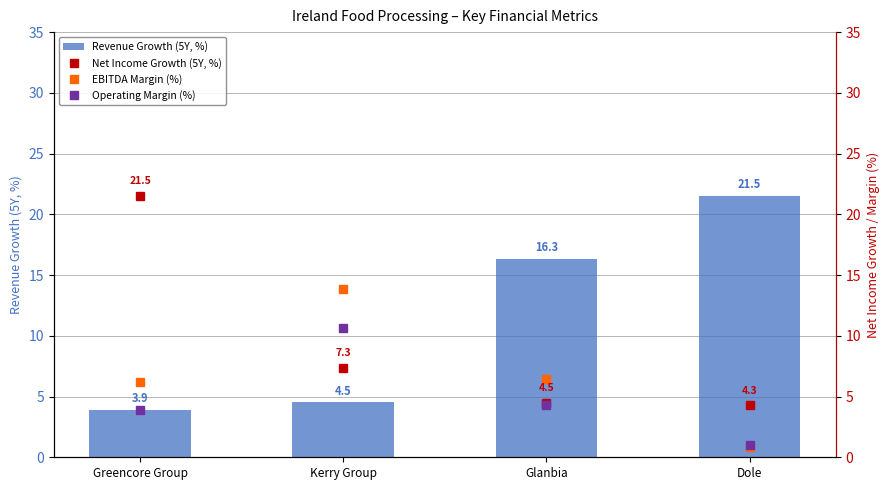

At which label does EBITDA Margin (%) reach its peak?

Kerry Group